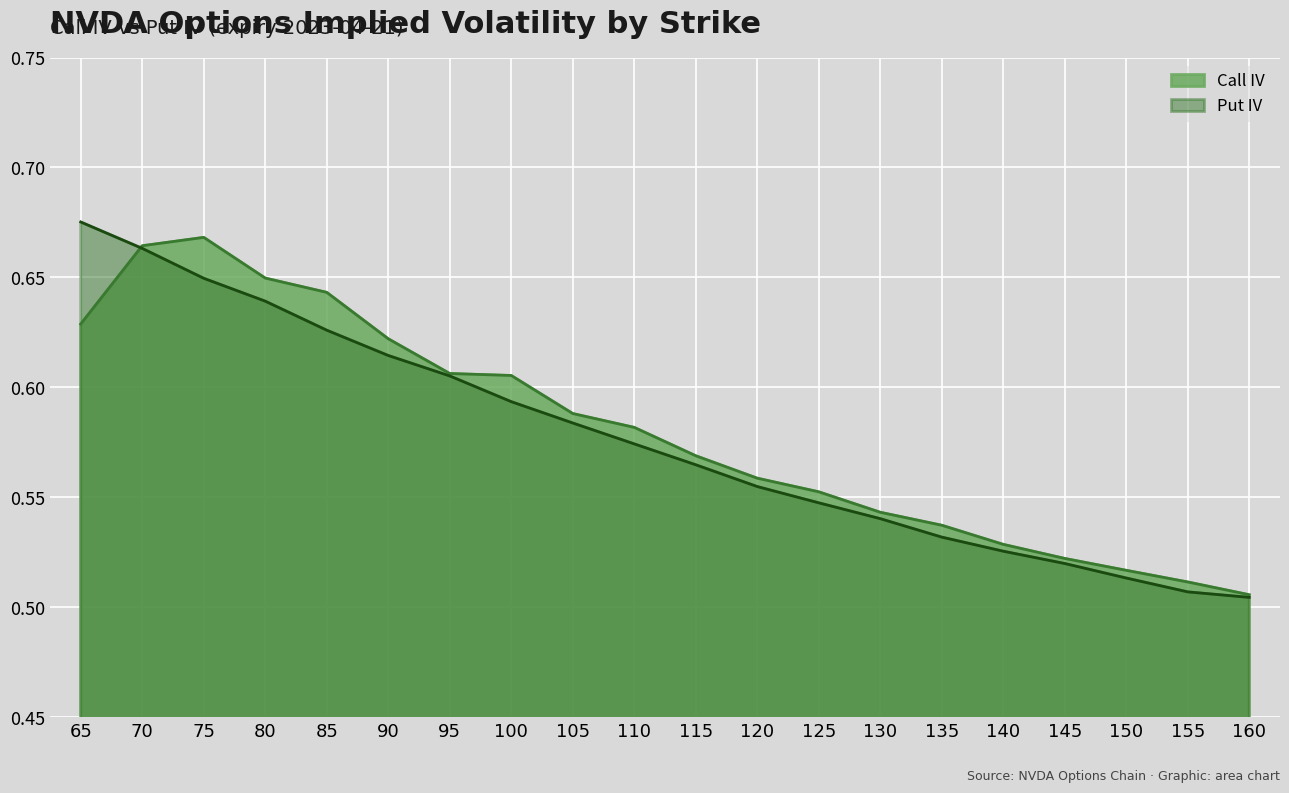

Reading left to right, list all the values displayed in this chart.

Call IV: 65=0.6	70=0.7	75=0.7	80=0.6	85=0.6	90=0.6	95=0.6	100=0.6	105=0.6	110=0.6	115=0.6	120=0.6	125=0.6	130=0.5	135=0.5	140=0.5	145=0.5	150=0.5	155=0.5	160=0.5
Put IV: 65=0.7	70=0.7	75=0.6	80=0.6	85=0.6	90=0.6	95=0.6	100=0.6	105=0.6	110=0.6	115=0.6	120=0.6	125=0.5	130=0.5	135=0.5	140=0.5	145=0.5	150=0.5	155=0.5	160=0.5